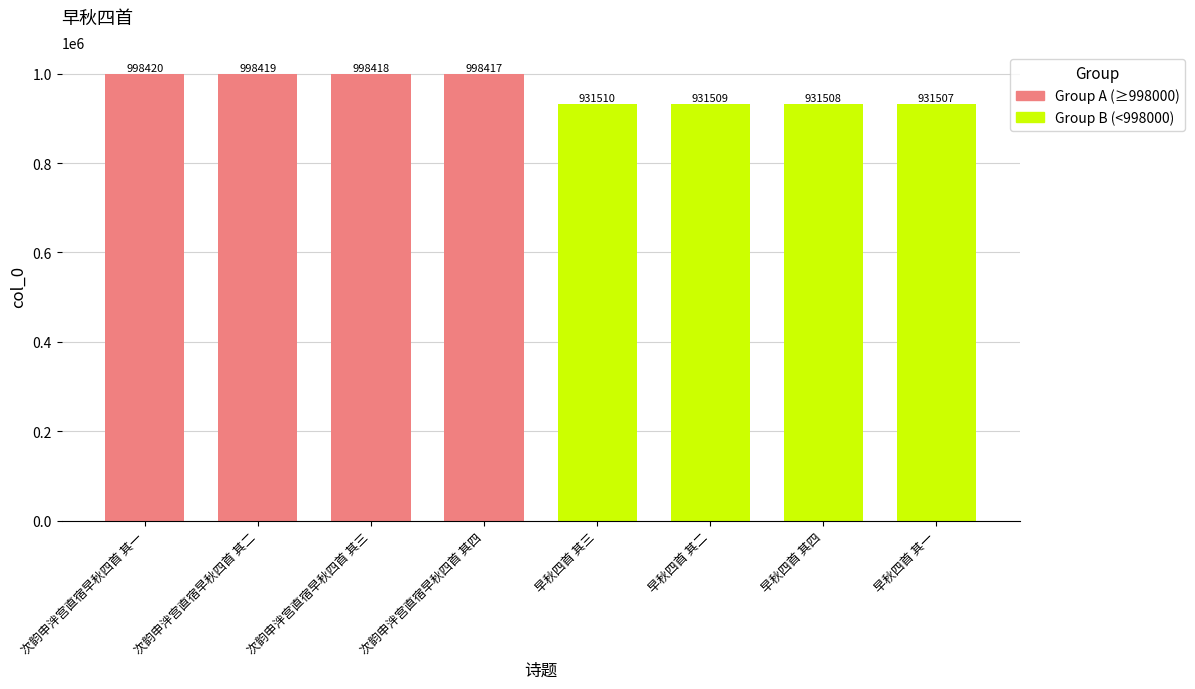

What is the label of the 4th bar from the left?

次韵申泮宫直宿早秋四首 其四